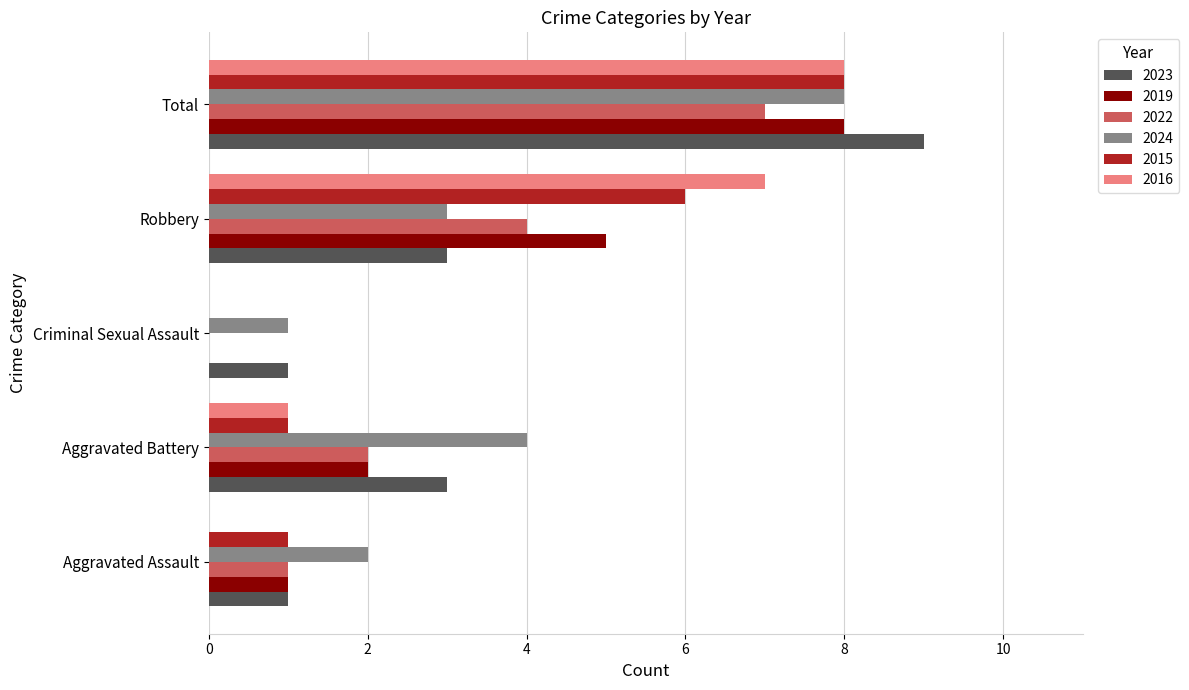

How many positive values does the 2019 series have?

4